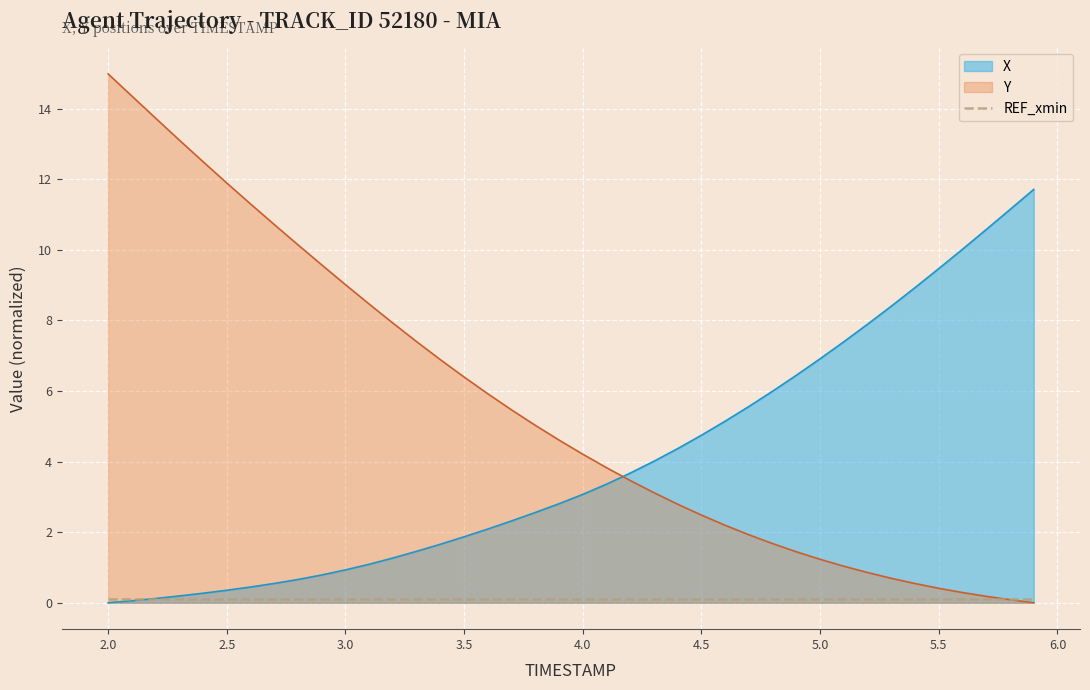

Reading left to right, list all the values displayed in this chart.

X: 0.0	0.1	0.1	0.2	0.3	0.4	0.4	0.5	0.7	0.8	0.9	1.1	1.3	1.5	1.7	1.9	2.1	2.3	2.6	2.8	3.1	3.4	3.7	4.0	4.4	4.7	5.1	5.6	6.0	6.4	6.9	7.4	7.9	8.4	8.9	9.5	10.0	10.6	11.1	11.7
Y: 15.0	14.4	13.7	13.1	12.5	11.9	11.3	10.7	10.1	9.6	9.0	8.5	7.9	7.4	6.9	6.4	5.9	5.5	5.0	4.6	4.2	3.8	3.5	3.1	2.8	2.5	2.2	1.9	1.7	1.4	1.2	1.0	0.9	0.7	0.5	0.4	0.3	0.2	0.1	0.0